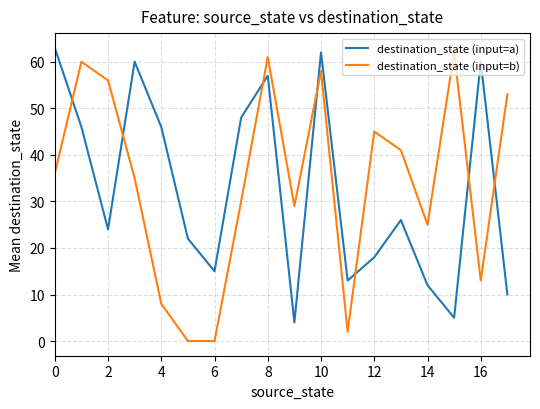

Which series ends up on top after the final intersection of destination_state (input=b) and destination_state (input=a)?

destination_state (input=b)